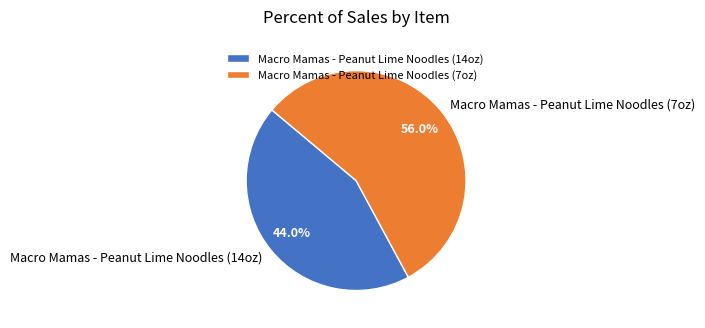

What percentage is NOT represented by Macro Mamas - Peanut Lime Noodles (7oz)?

44.0%